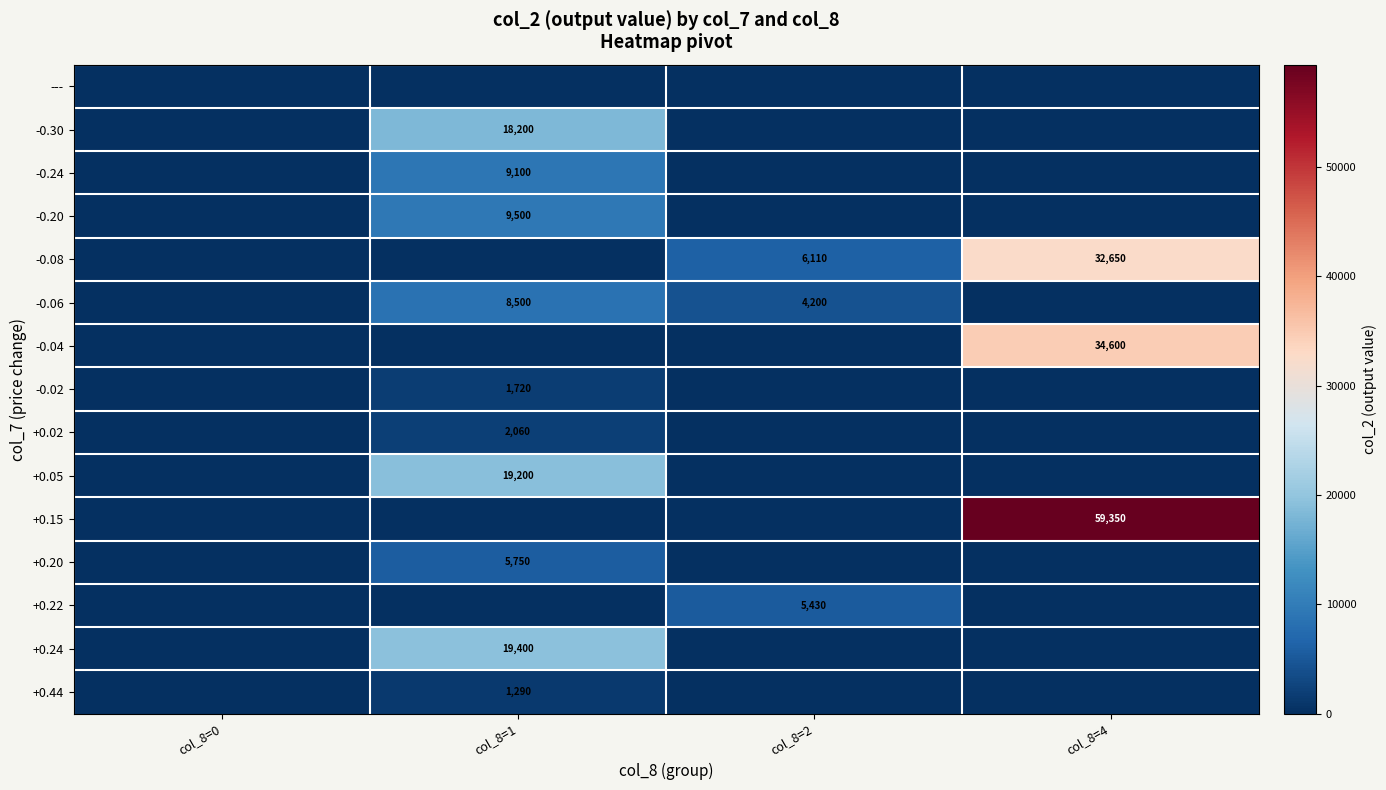

The value of -0.06 at col_8=1 is 11728. True or false?

False